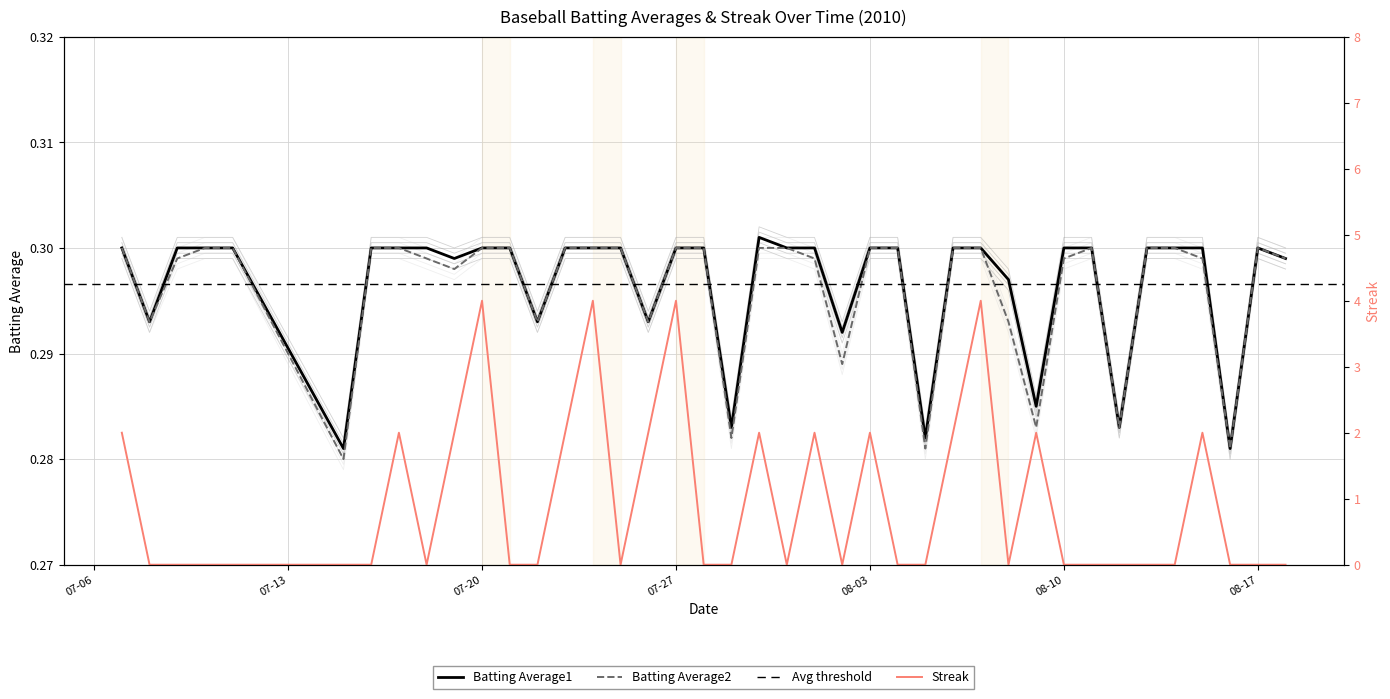

True or false: Streak has more than 1 interior local peaks.

True